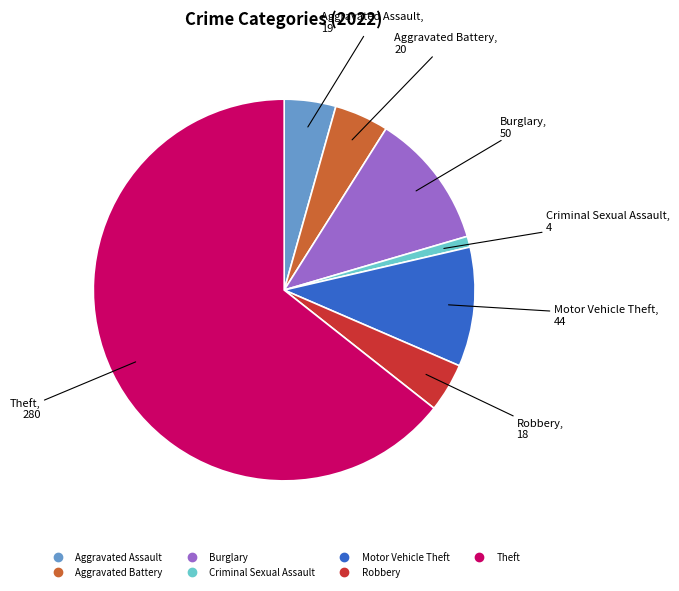

Does any single category account for the majority?

Yes